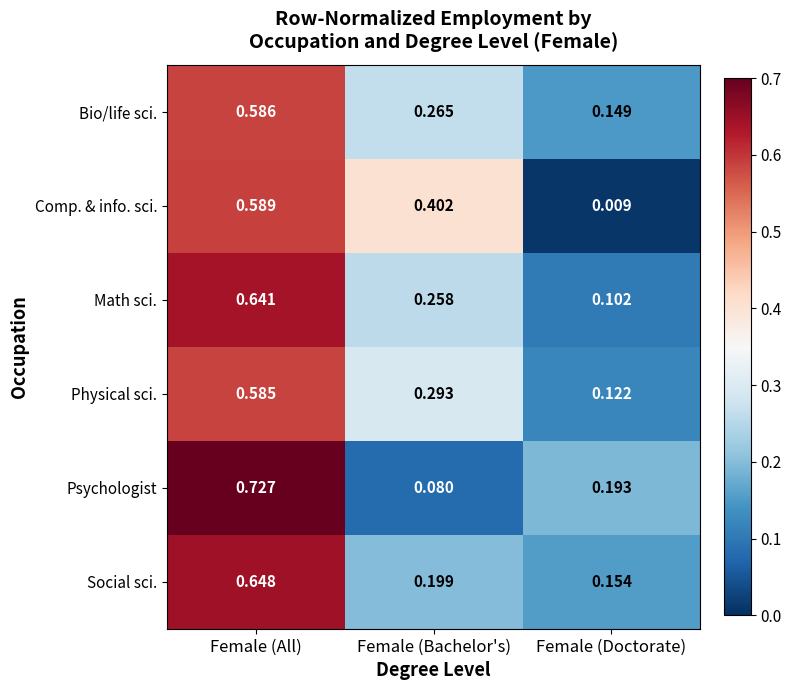

Which series has the largest range (max minus min)?

Psychologist